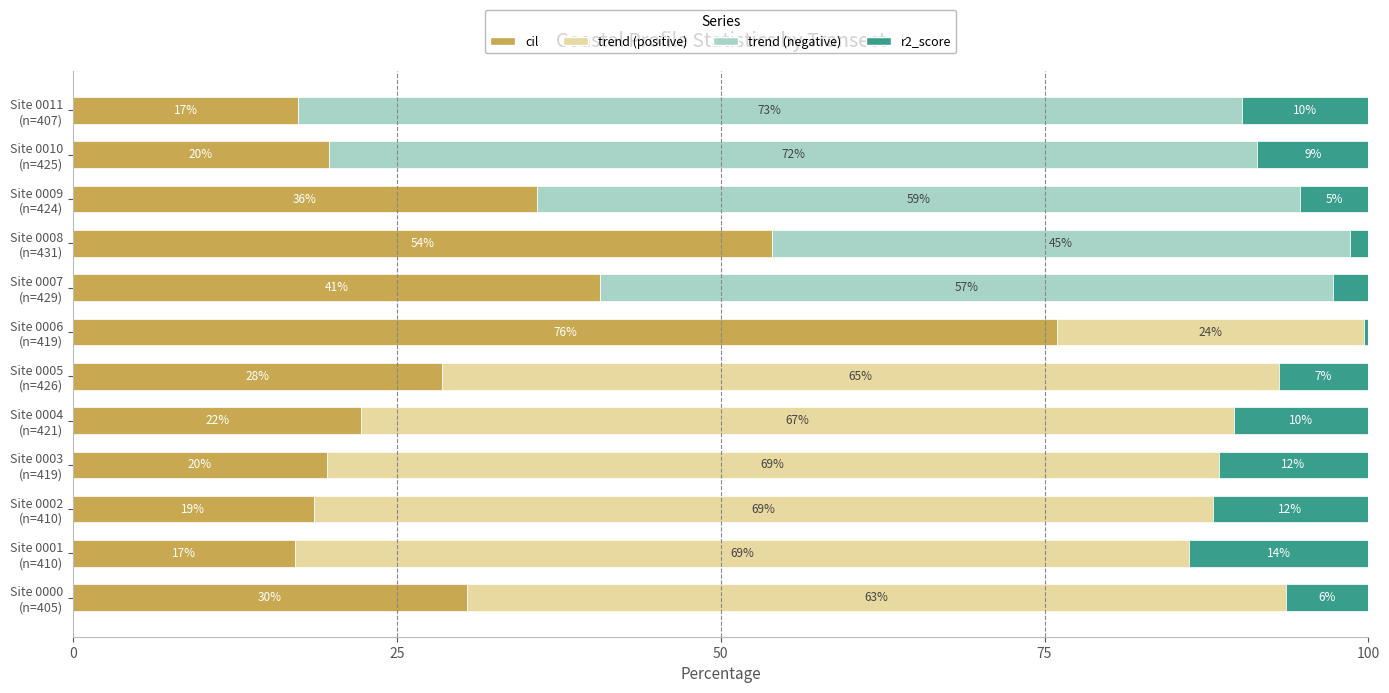

At which category is the sum across all series the highest?

Site 0011 (n=407)